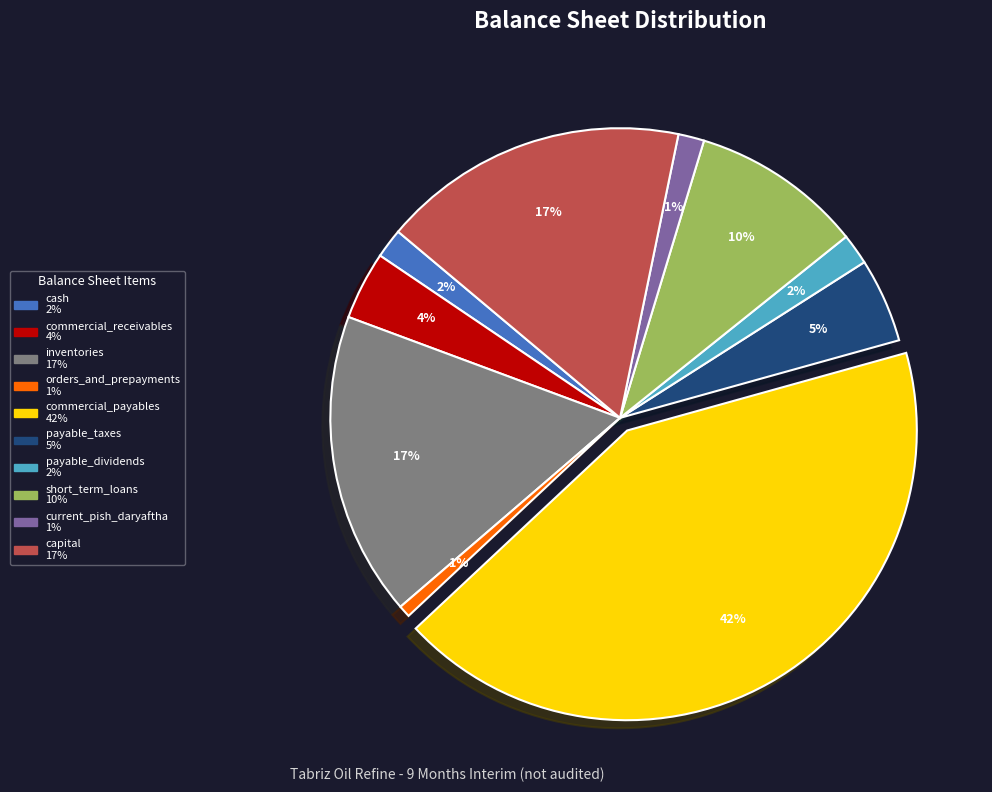

Is it true that capital is 29% of the pie?

False